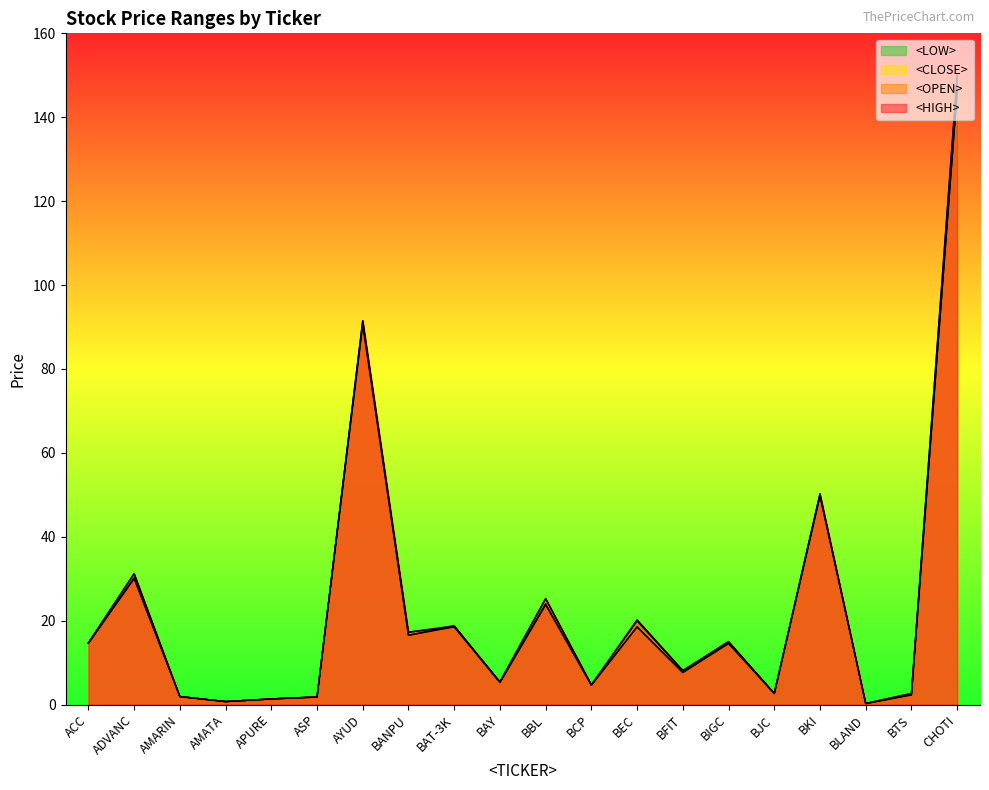

What is the difference between the maximum and minimum values in the <LOW> series?

145.8